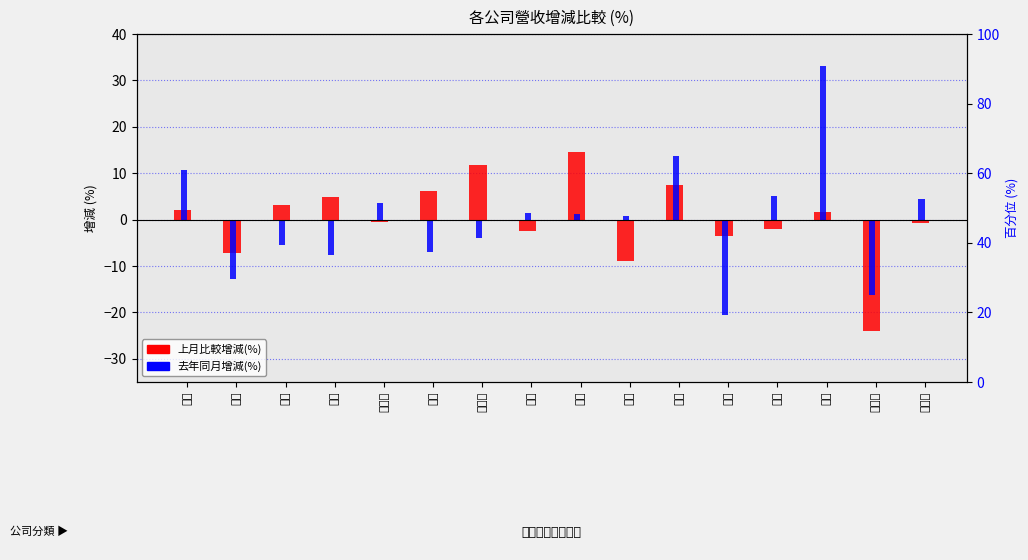

What is the value of the 上月比較增減(%) bar at the 9th from the left?

14.5